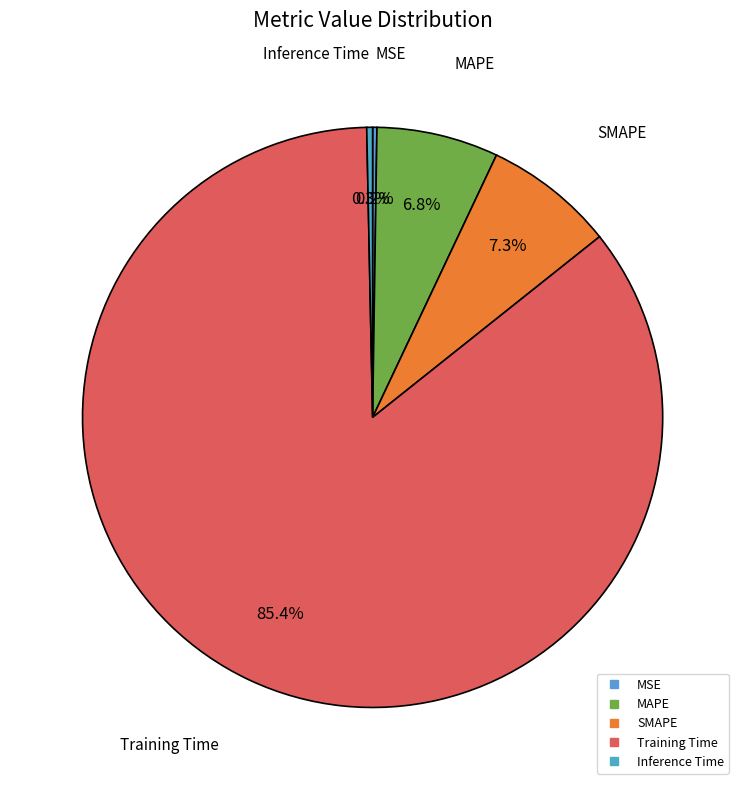

Which has a higher value, Inference Time or Training Time?

Training Time